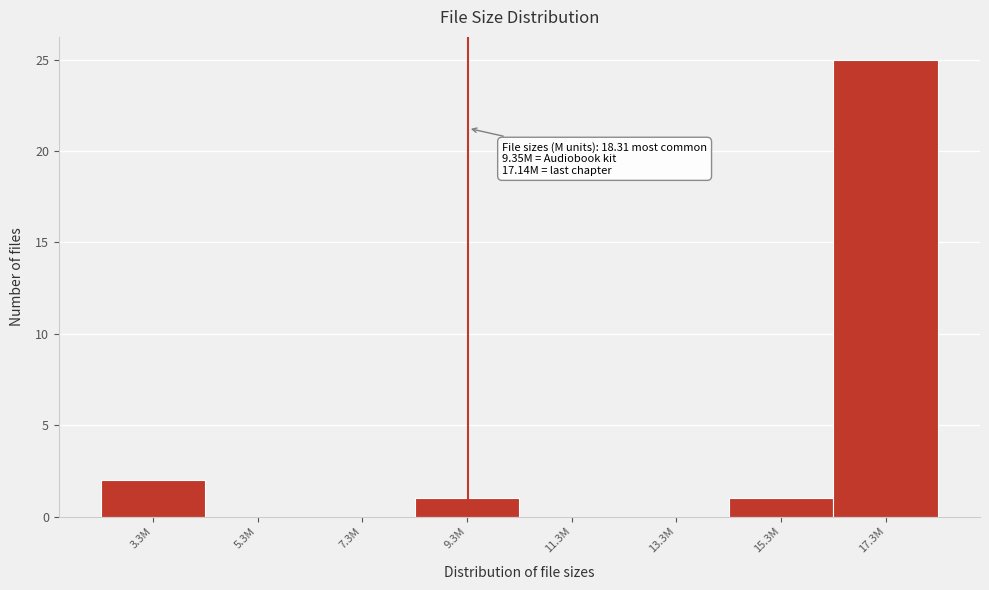

Reading left to right, list all the values displayed in this chart.

3.3M=2	5.3M=0	7.3M=0	9.3M=1	11.3M=0	13.3M=0	15.3M=1	17.3M=25